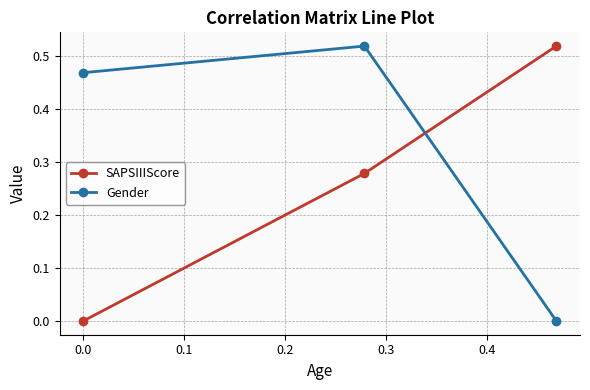

Does the chart have visible grid lines?

Yes